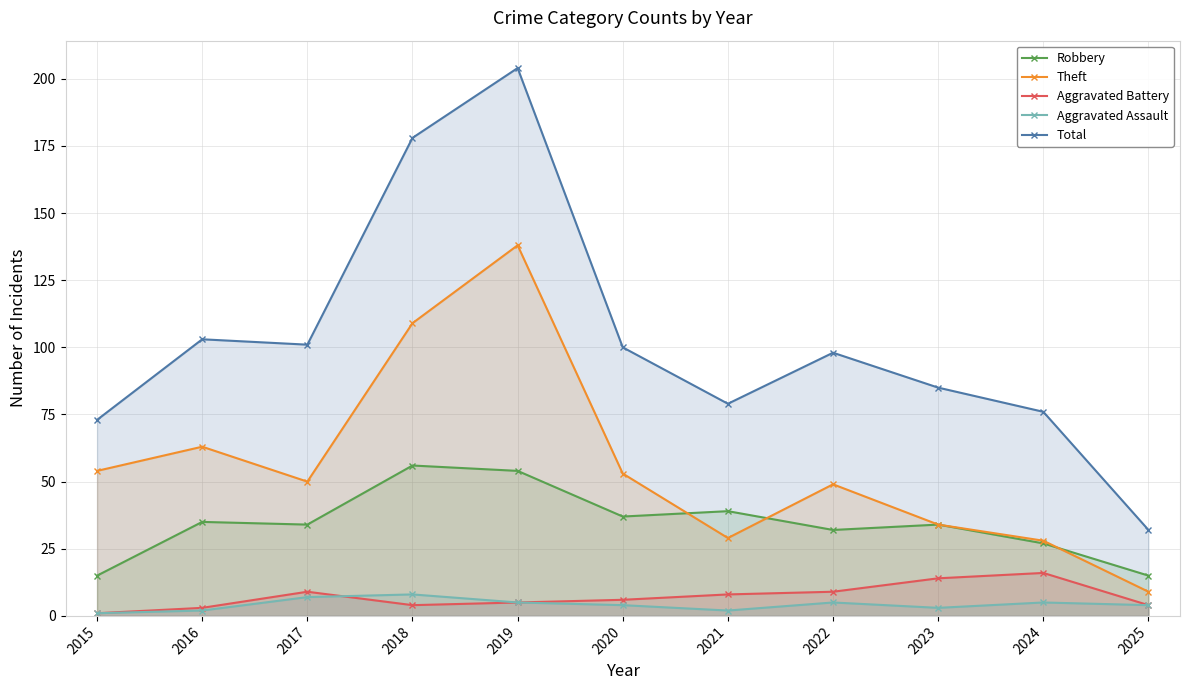

What is the minimum value for Robbery?

15